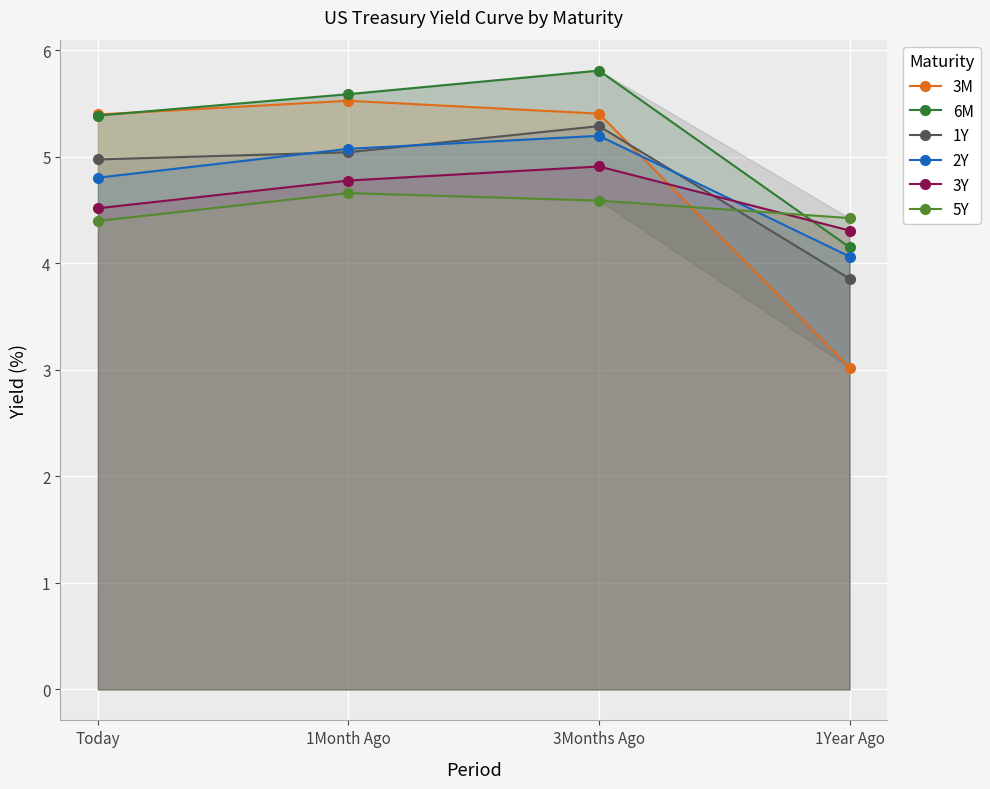

True or false: 2Y has more than 2 interior local peaks.

False